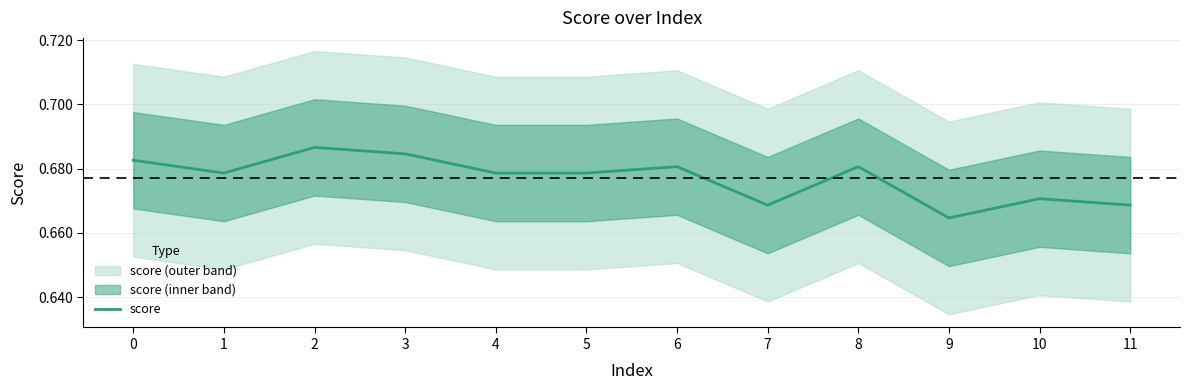

True or false: the data shows 0.2 at 11.

False